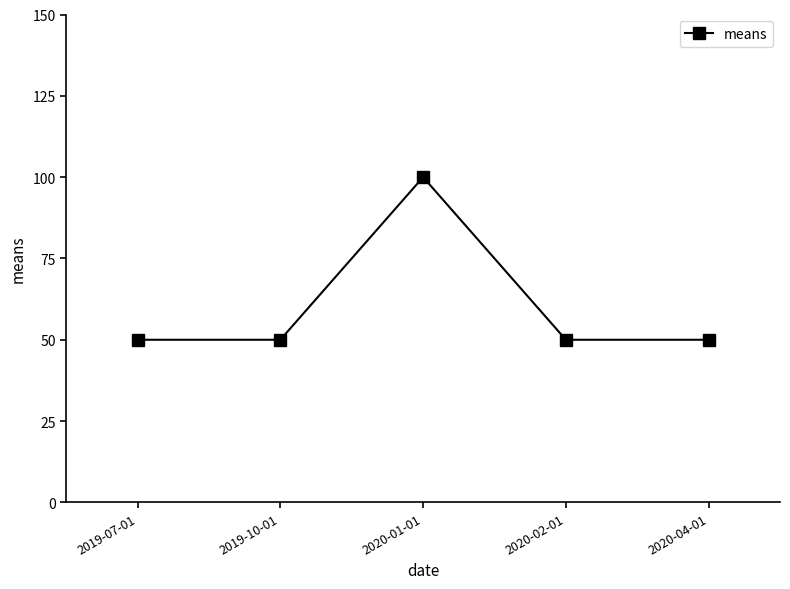

What value does the data have at 2019-10-01, to the nearest 10?

50